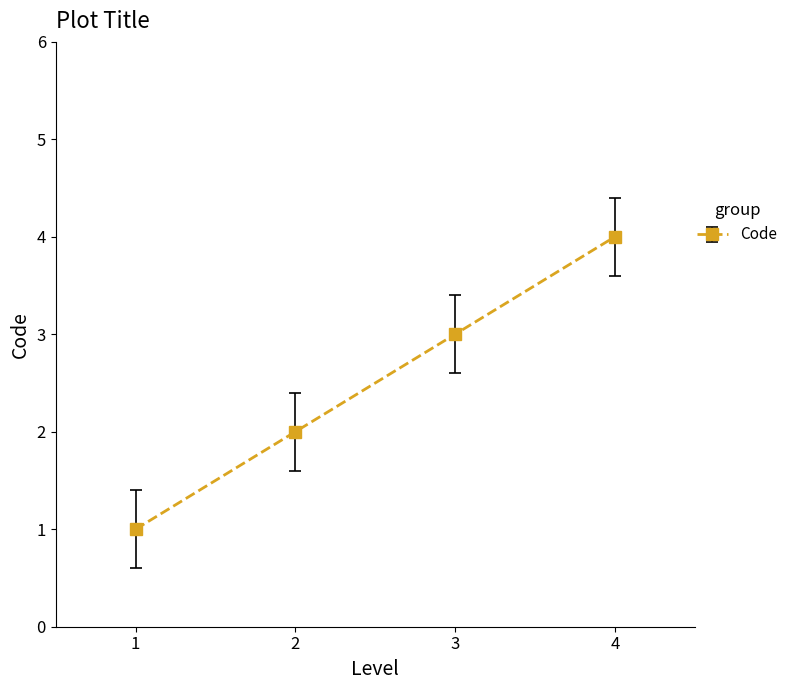

Rank the categories by value from lowest to highest.

1, 2, 3, 4